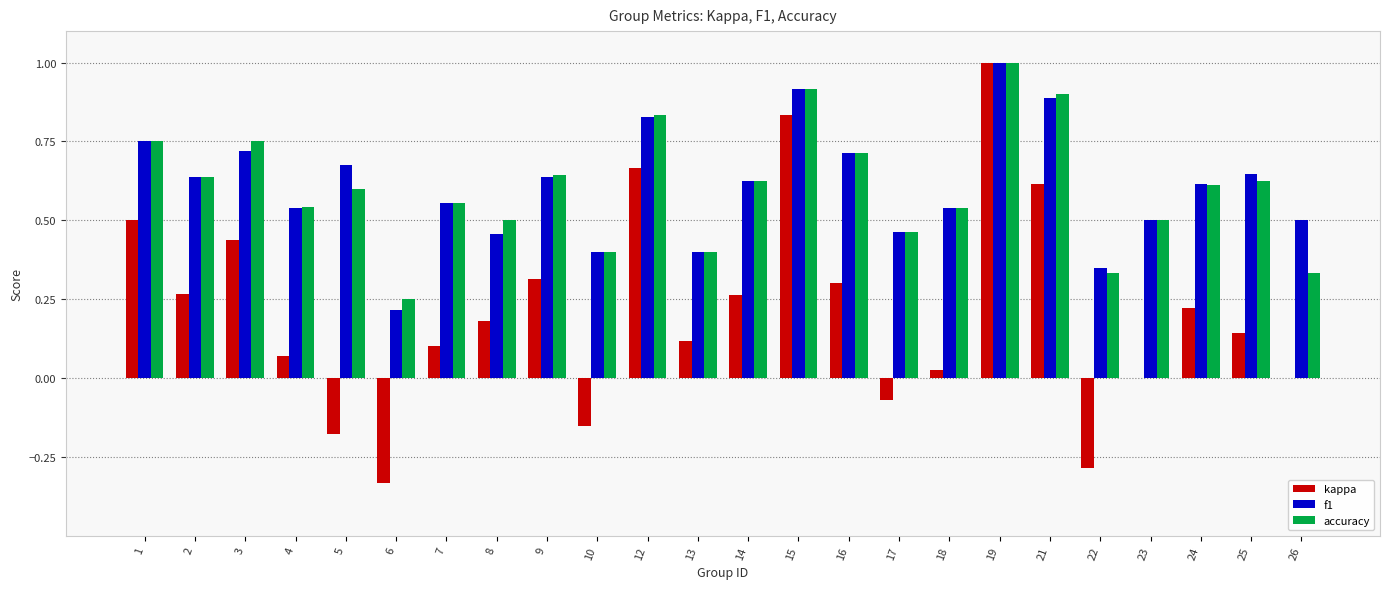

The value of accuracy at 4 is 0.1. True or false?

False